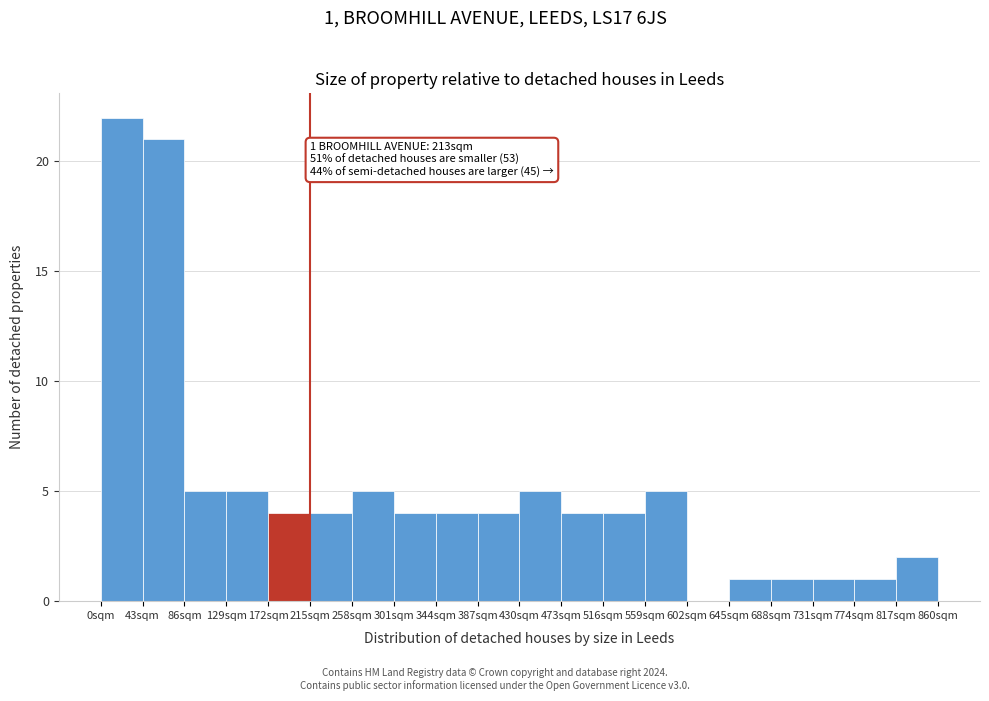

Over which range of the x-axis is the bar tallest?

0 to 43